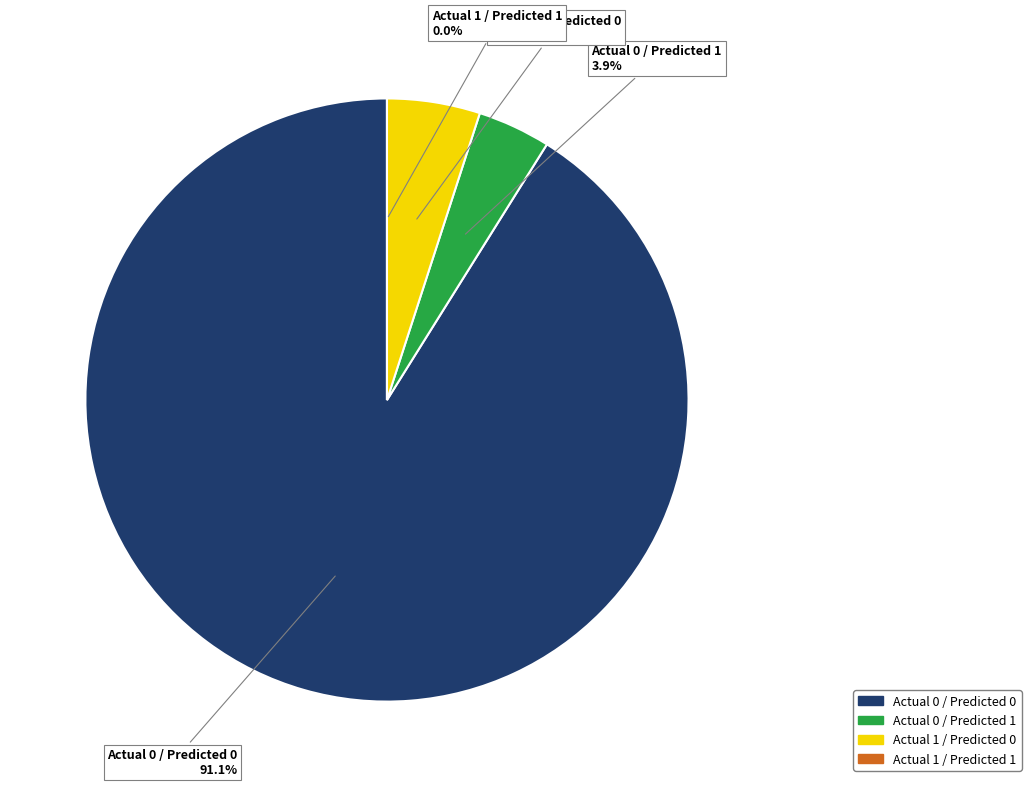

Count the number of slices in the pie.

4